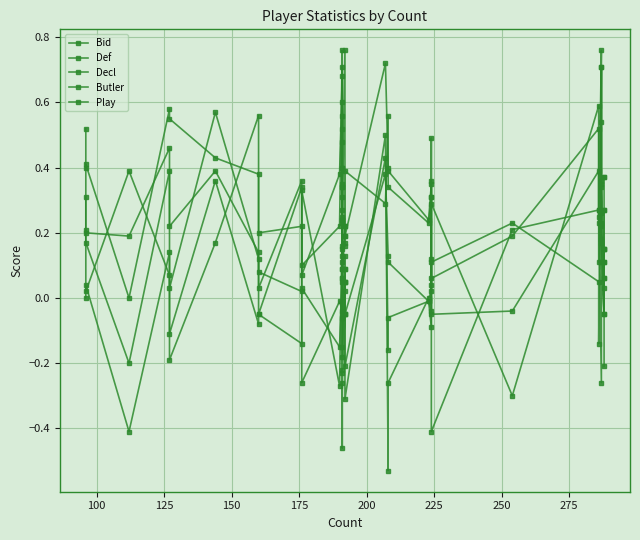

How many categories are shown in the chart?

38